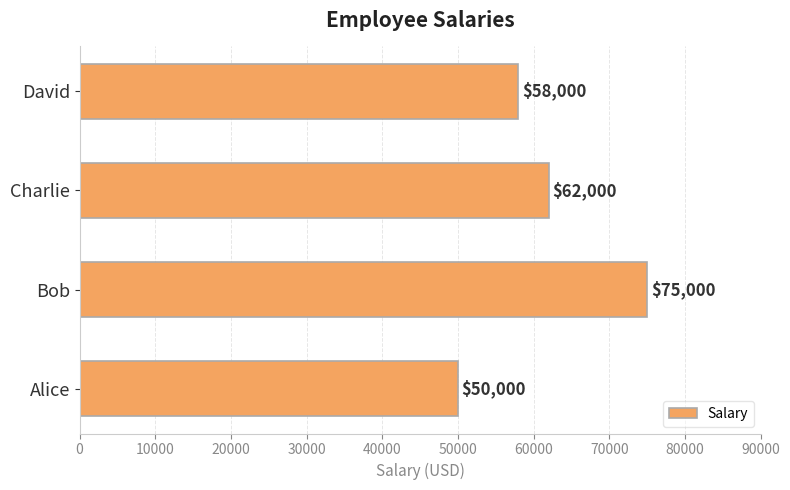

Rank the categories by value from highest to lowest.

Bob, Charlie, David, Alice